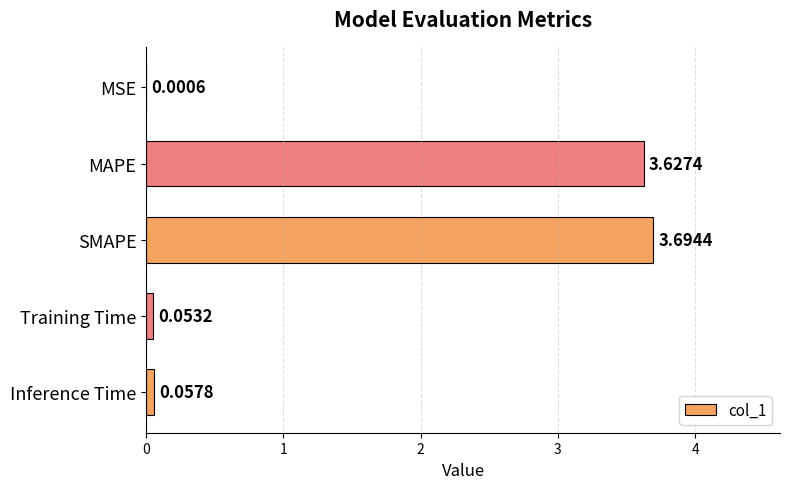

Between Training Time and MAPE, which is larger?

MAPE